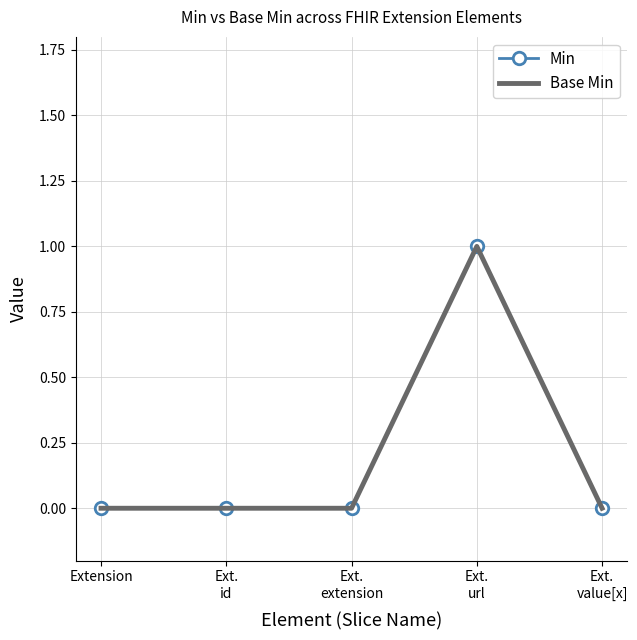

Reading left to right, extract all data points from this chart.

Min: Extension=0	Ext.
id=0	Ext.
extension=0	Ext.
url=1	Ext.
value[x]=0
Base Min: Extension=0	Ext.
id=0	Ext.
extension=0	Ext.
url=1	Ext.
value[x]=0